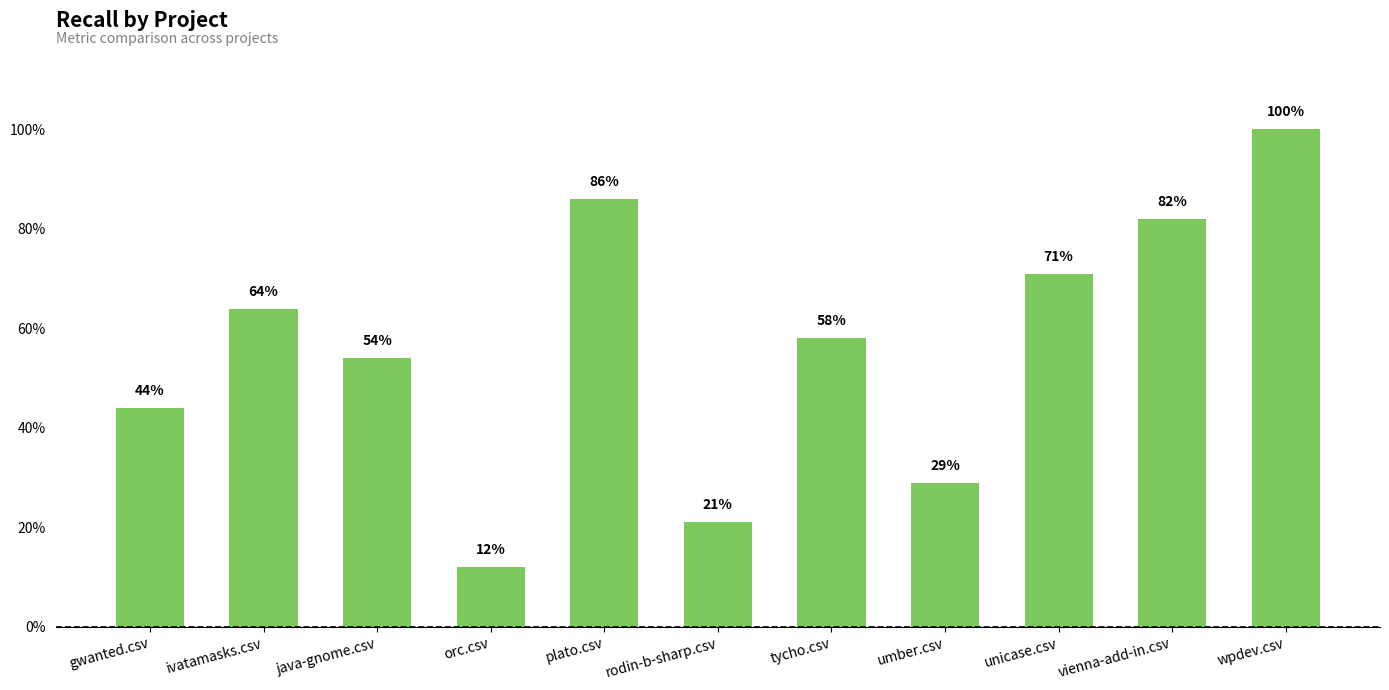

What is the label of the 3rd bar from the left?

java-gnome.csv